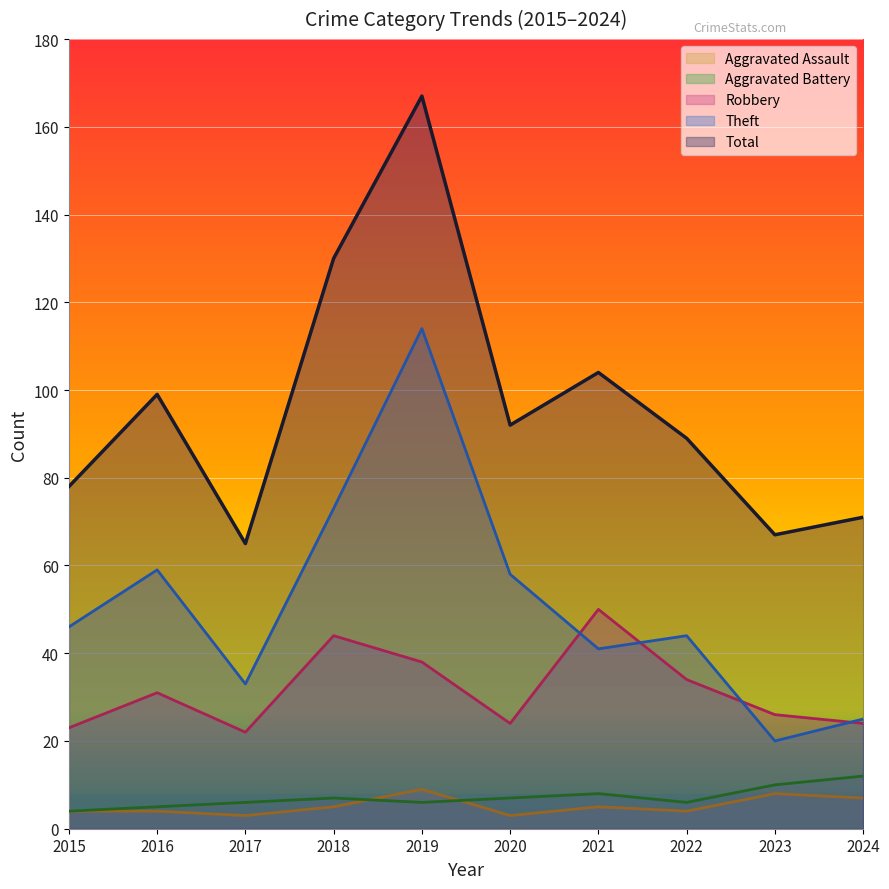

What is the smallest value displayed?

3